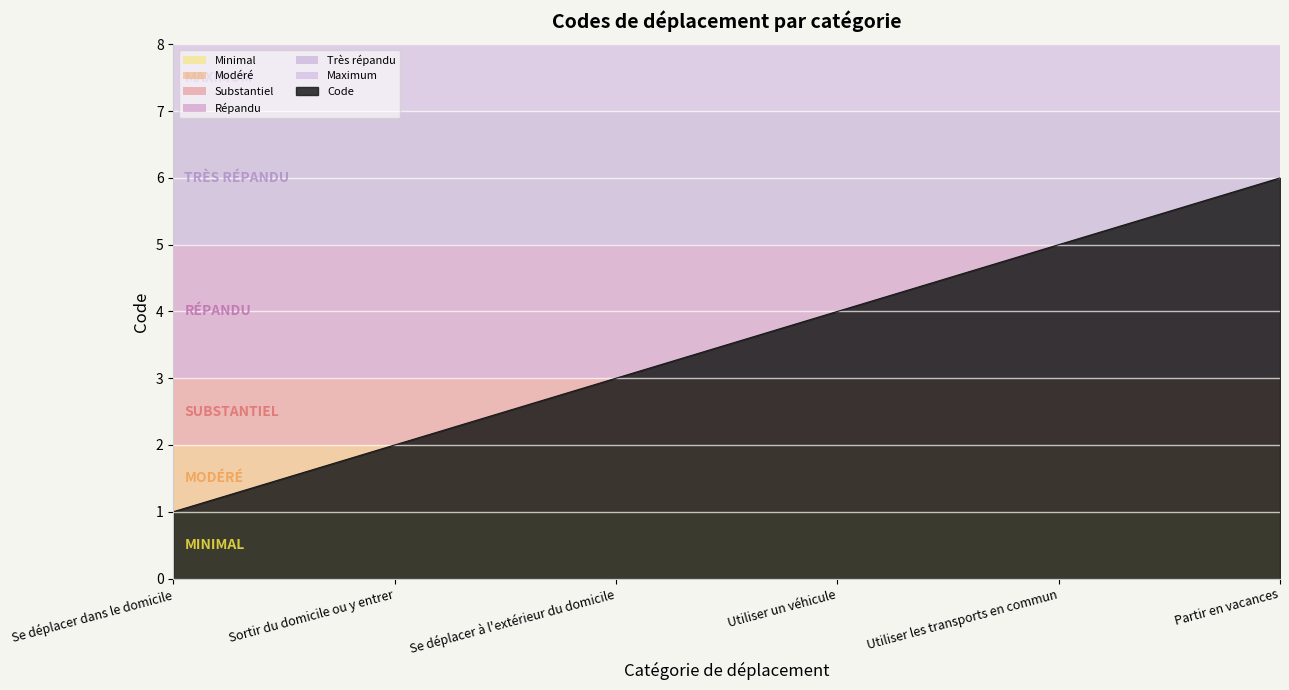

Rank the categories by value from highest to lowest.

Partir en vacances, Utiliser les transports en commun, Utiliser un véhicule, Se déplacer à l'extérieur du domicile, Sortir du domicile ou y entrer, Se déplacer dans le domicile